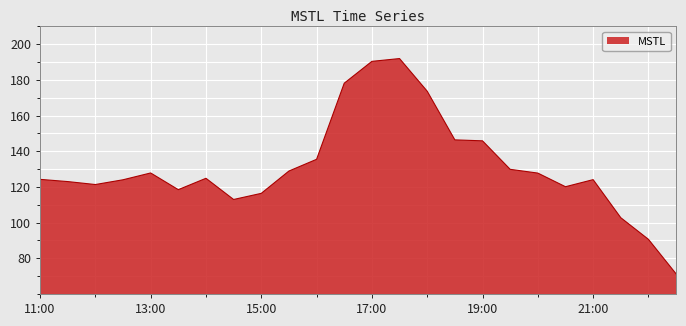

What is the greatest value displayed?

192.0